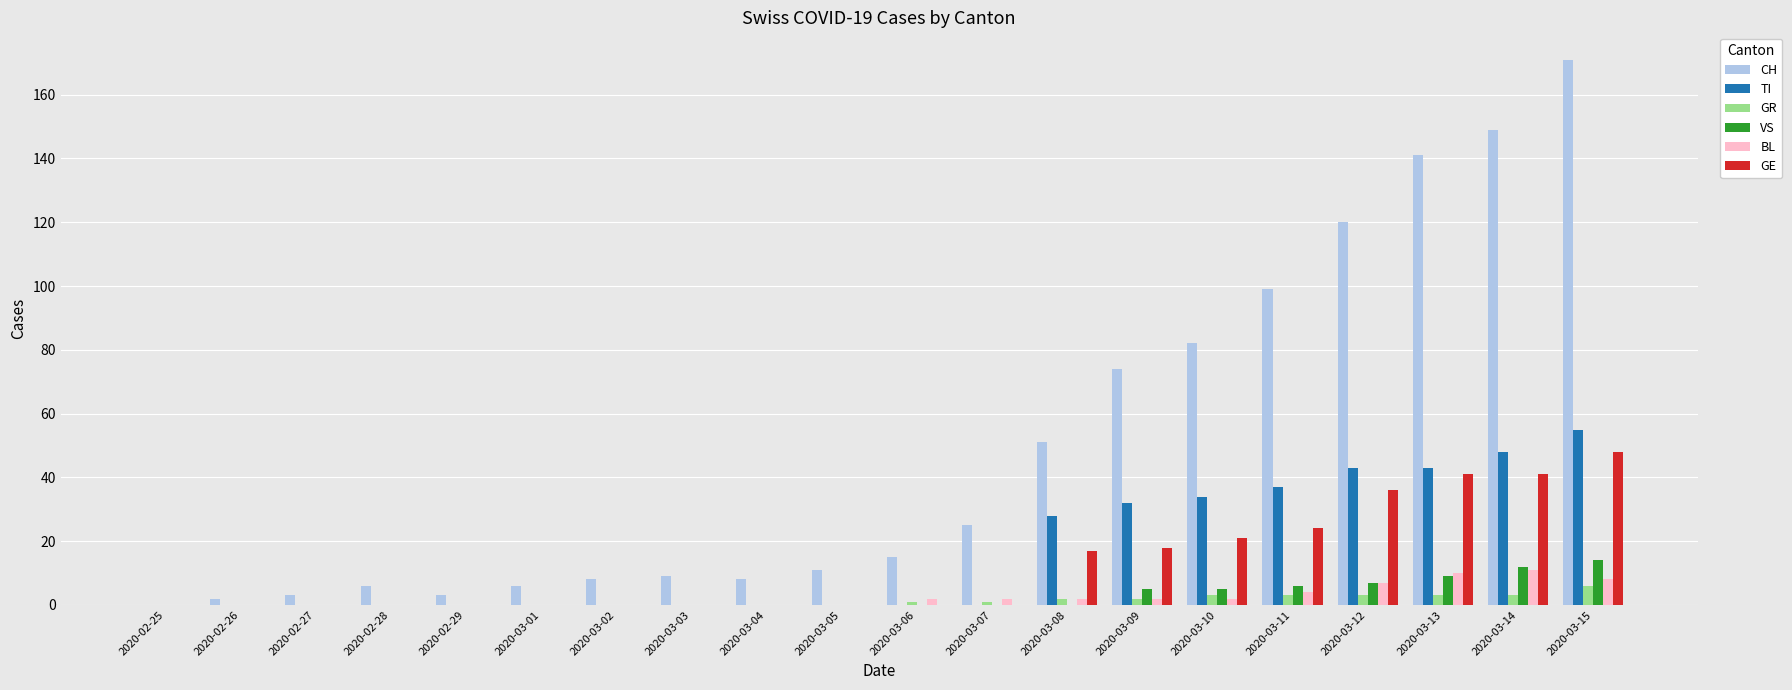

At which category is the sum across all series the highest?

2020-03-15